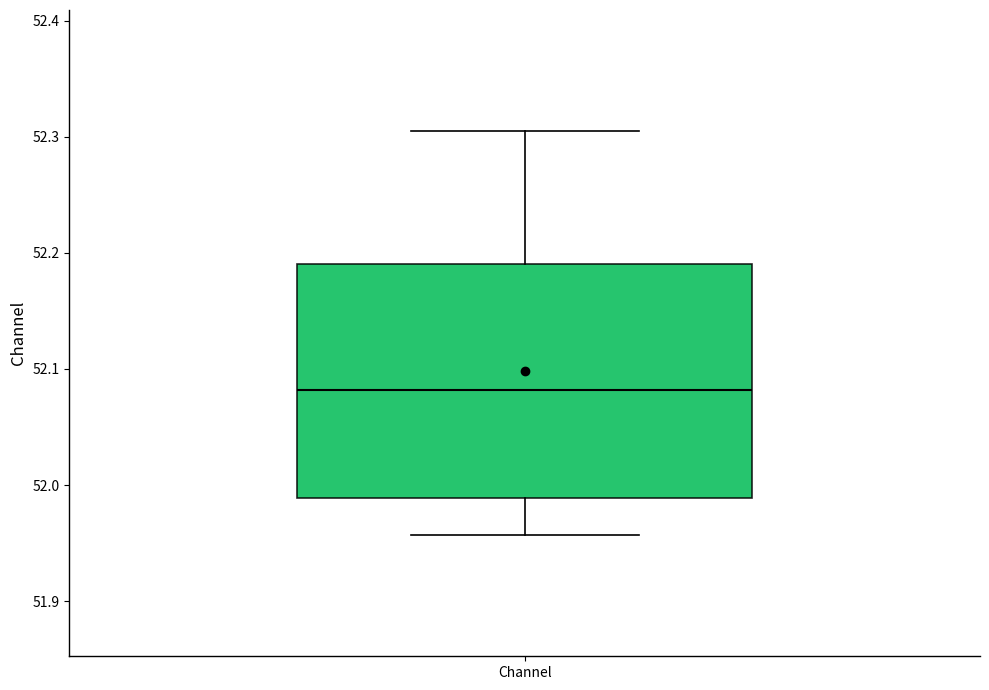

Read this box plot against the y-axis: the position of the median line, the range covered by the box, and the ends of both whiskers. The values are not printed on the chart, so give them approximately, as read against the axis.

median 52.08, box 51.99 to 52.19, whiskers 51.96 to 52.30